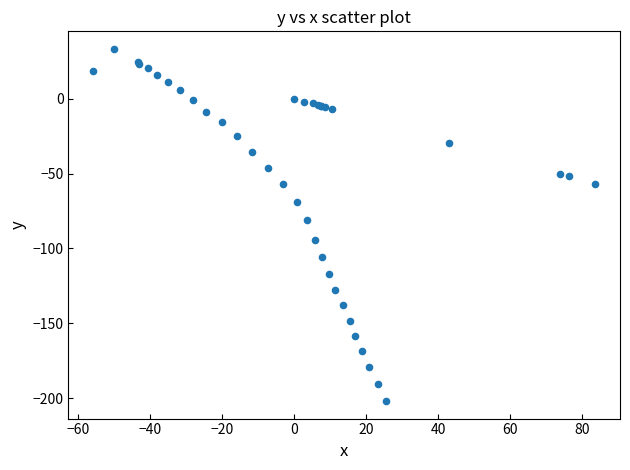

What Y value in the scatter plot is closest to -84?

-81.2